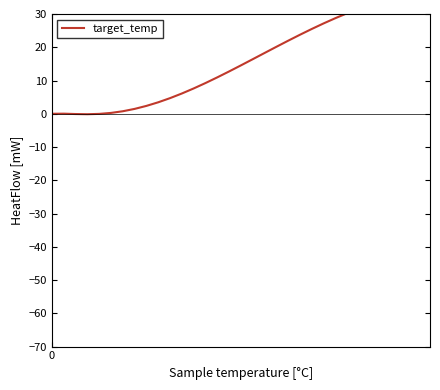

True or false: the data shows -0.1 at 50.

False